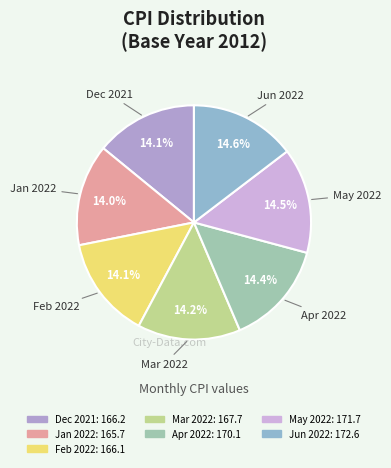

Count the number of slices in the pie.

7